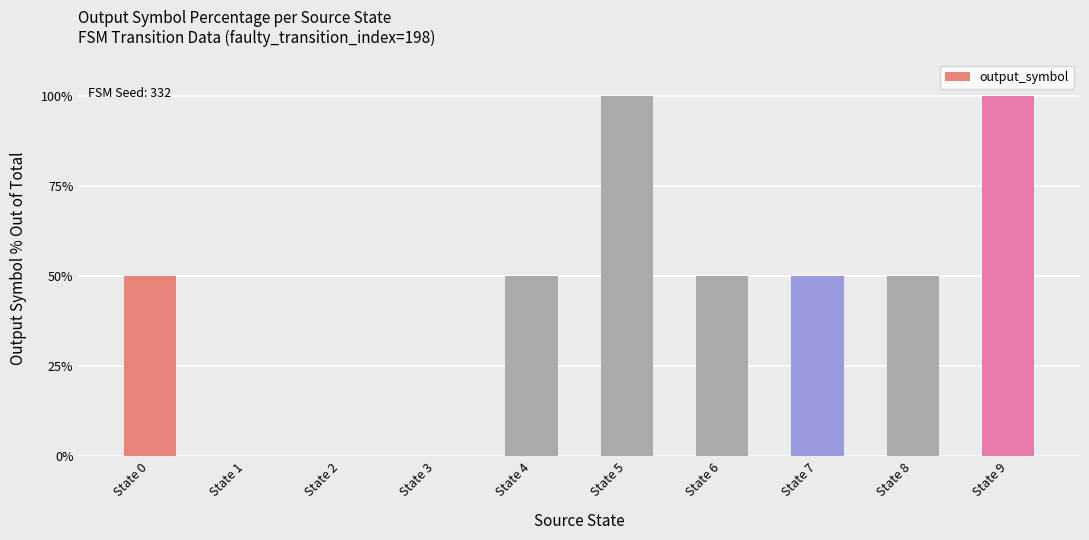

Reading left to right, list all the values displayed in this chart.

50	0	0	0	50	100	50	50	50	100